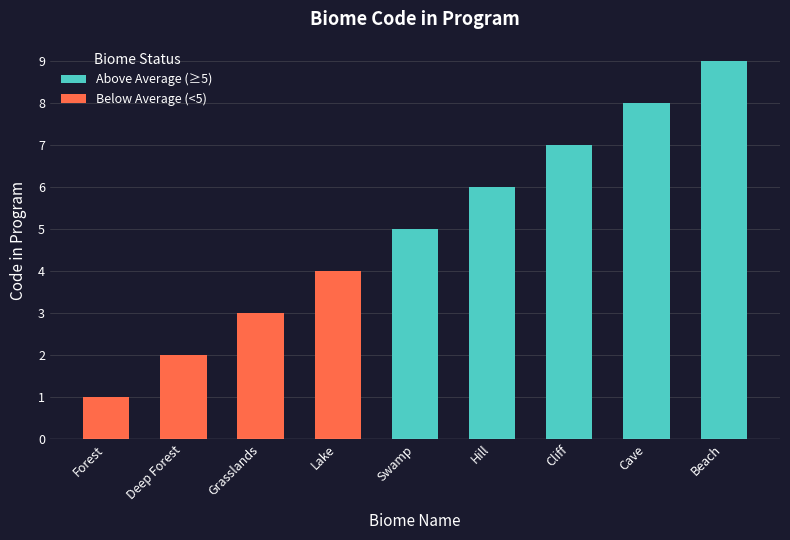

True or false: Below Average (<5) has a value of 3 at Deep Forest.

False